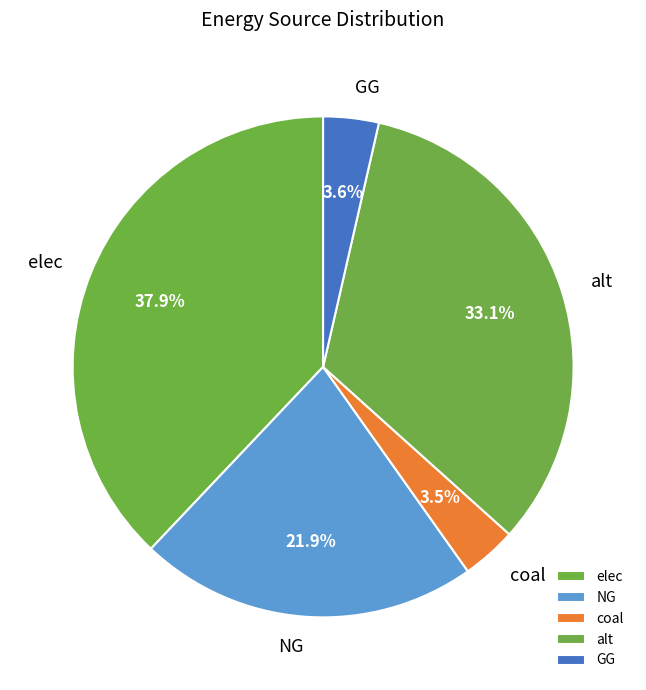

To the nearest percent, what is the difference between the largest and smallest slice percentages?

34%